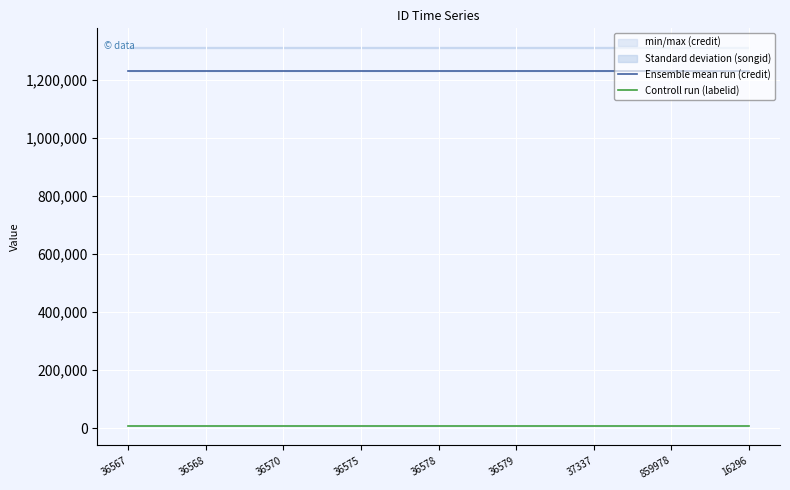

What is the spread (max minus min) of values at 36568?

1225387